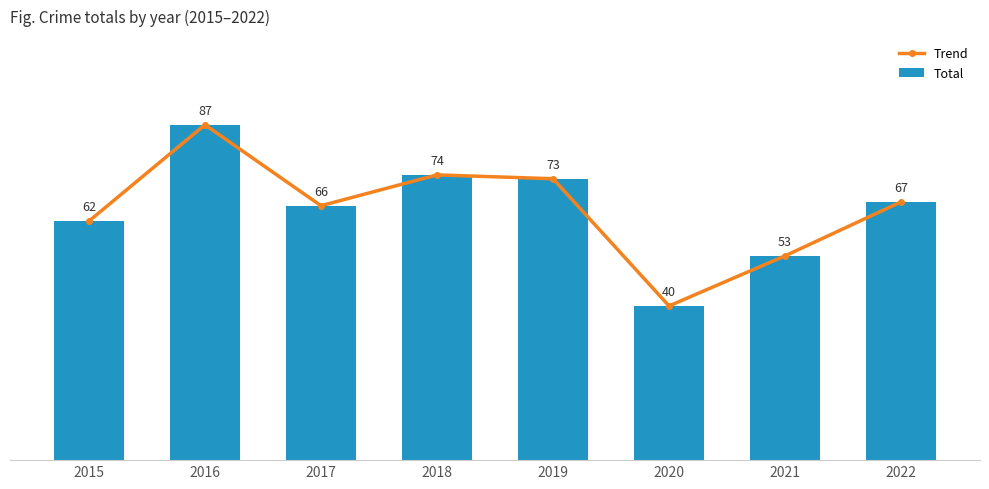

How many distinct data groups are displayed?

2